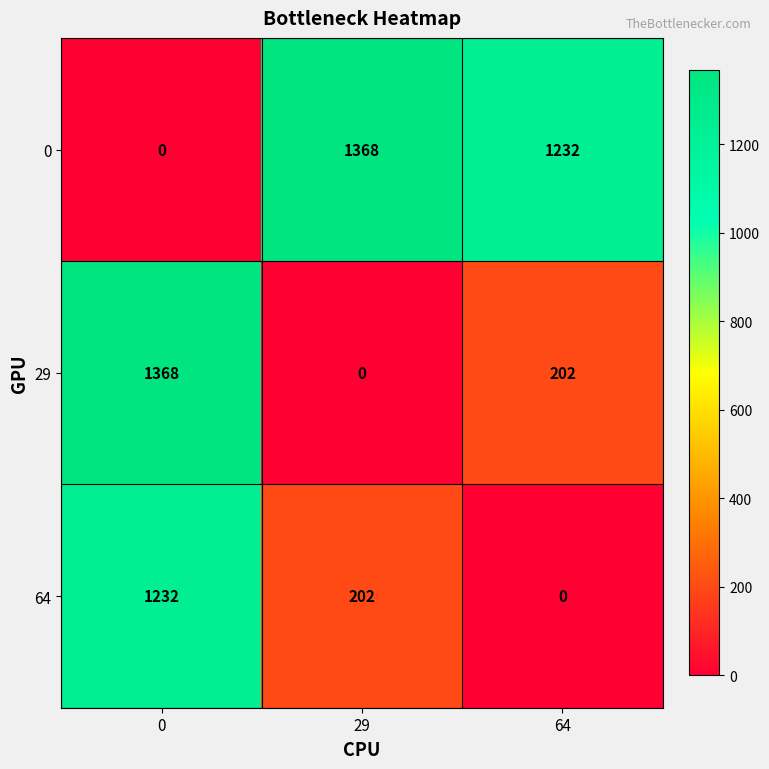

Reading left to right, transcribe all the data shown in this chart.

0: 0=0	29=1368	64=1232
29: 0=1368	29=0	64=202
64: 0=1232	29=202	64=0